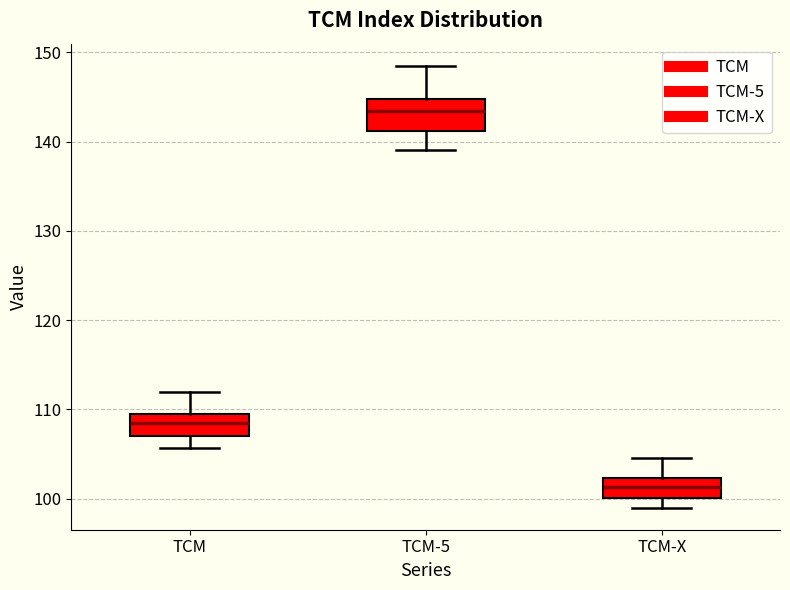

Reading left to right, transcribe this box plot: for each box, give where its median line is, the range the box spans, and where its two whiskers end, as read against the y-axis. The values are not printed on the chart, so give them approximately, as read against the axis.

TCM: median 109, box 107 to 110, whiskers 106 to 112
TCM-5: median 143, box 141 to 145, whiskers 139 to 148
TCM-X: median 101, box 100 to 102, whiskers 99 to 105